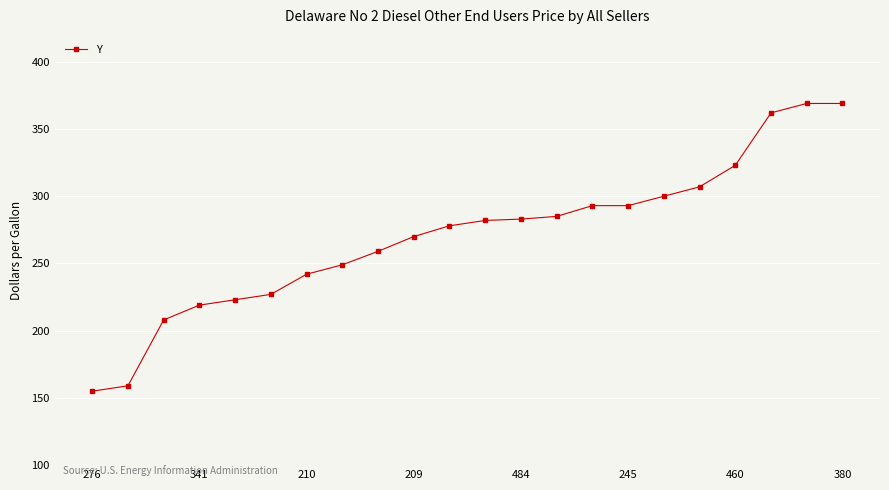

What is the difference between the second highest and minimum values?

214